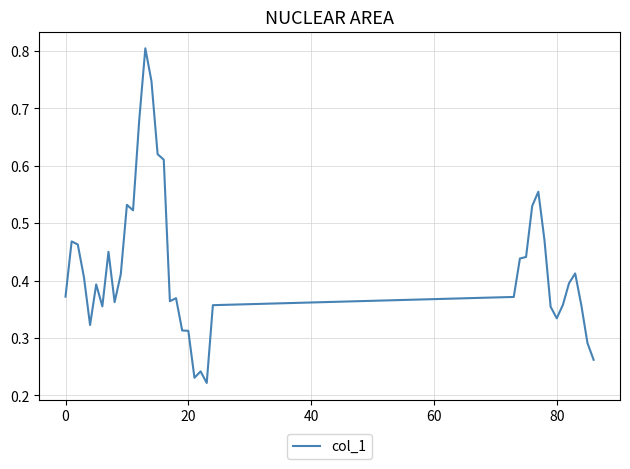

What is the maximum value shown in the chart?

0.8